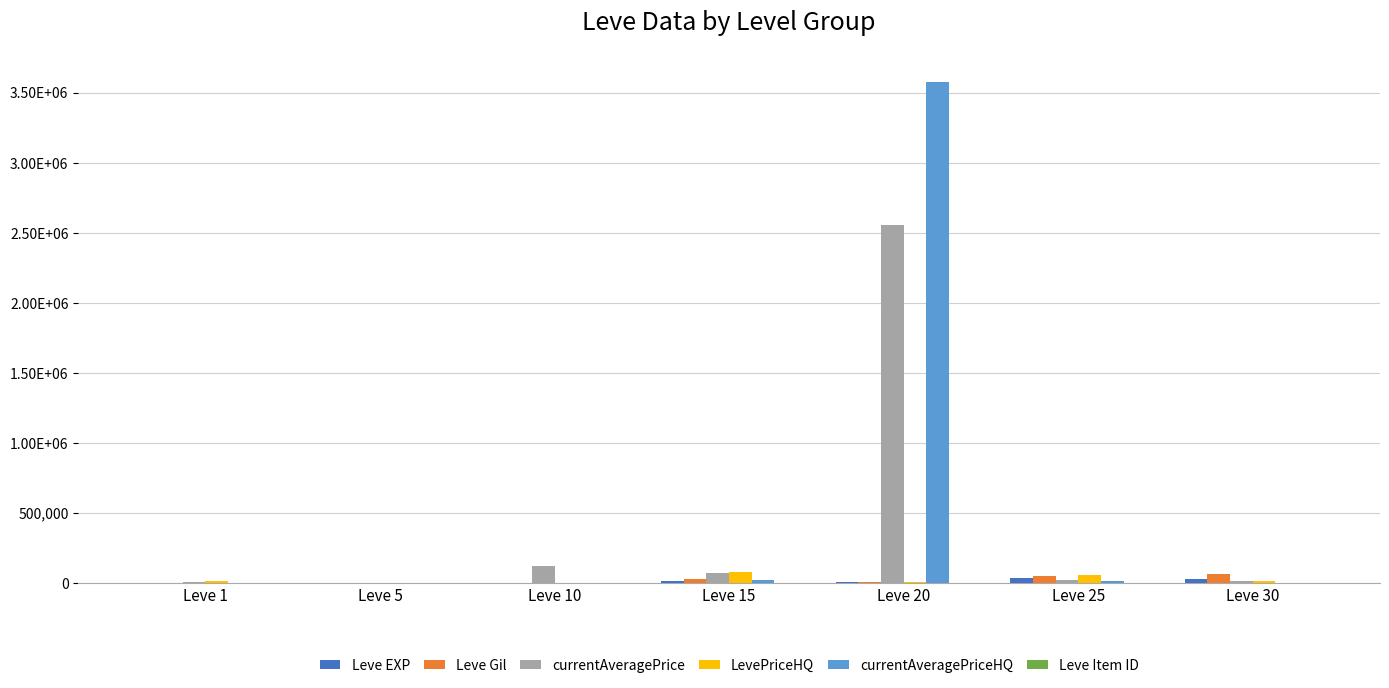

Are the bars horizontal?

No